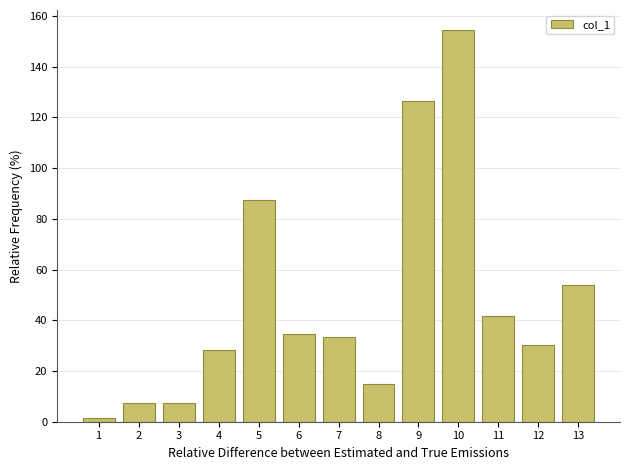

What is the minimum value shown in the chart?

1.3